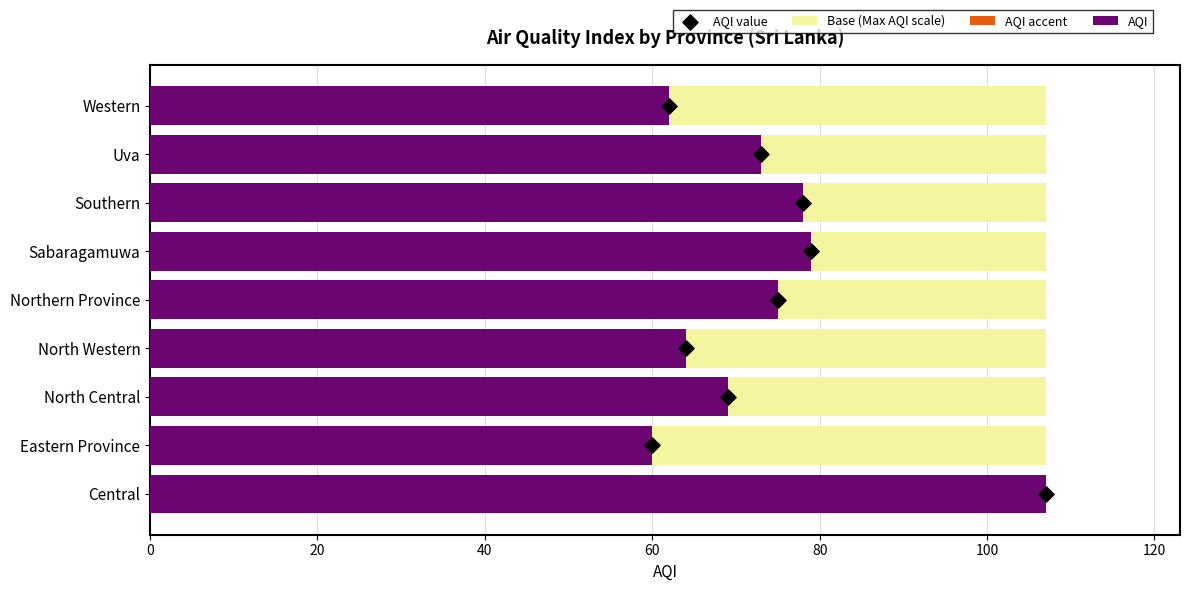

Which series has the widest spread of Y values?

AQI